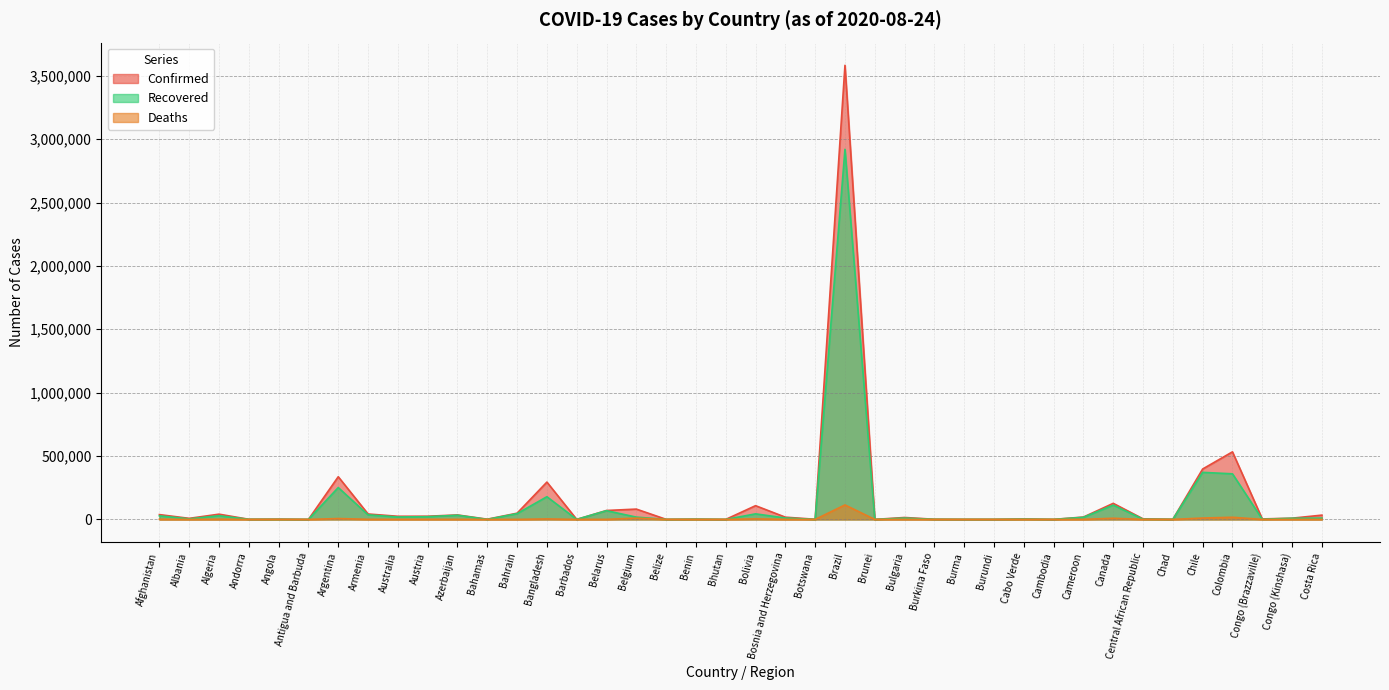

Rank the series by their maximum value, from highest to lowest.

Confirmed, Recovered, Deaths